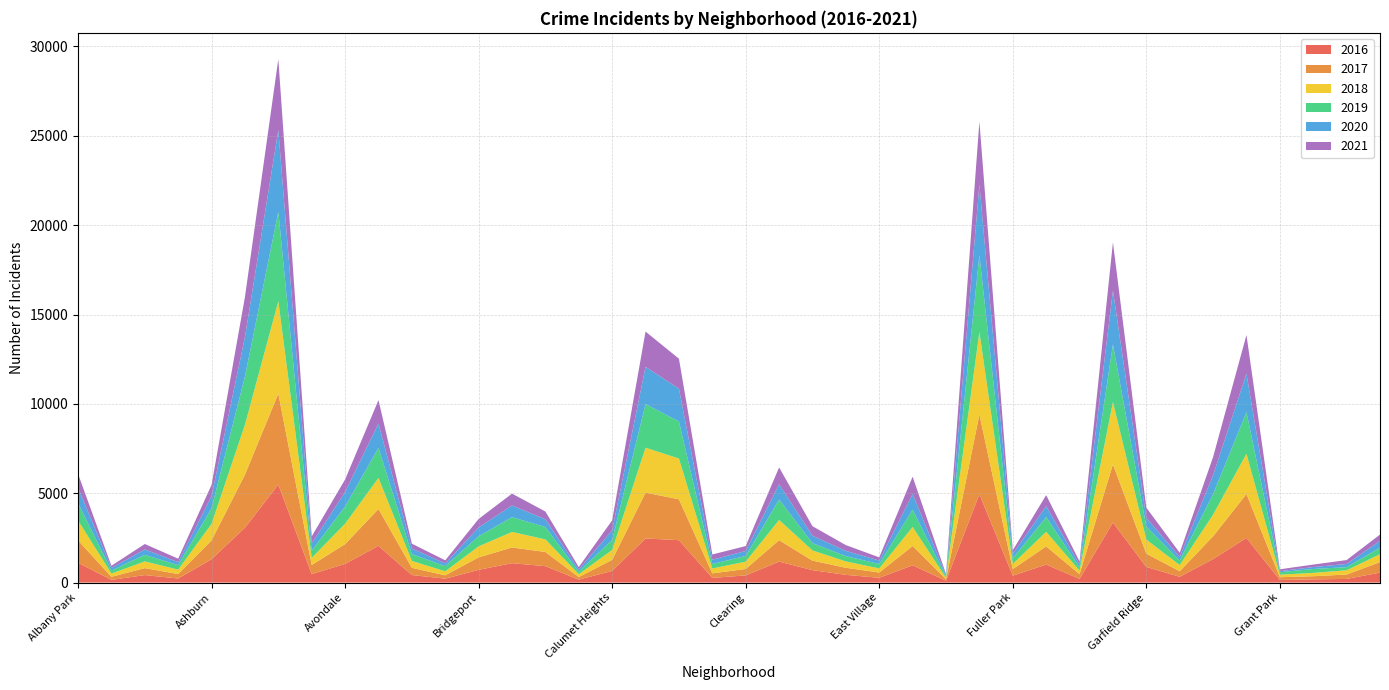

Reading right to left, list all the values displayed in this chart.

2017: 588	246	176	154	2456	1281	311	742	3257	265	1019	365	4472	87	1082	296	397	531	1200	360	253	2288	2566	620	145	795	878	697	188	404	2066	1107	509	5095	2973	1053	251	391	171	1251
2019: 365	171	220	138	2328	1153	261	728	3226	189	825	309	4310	76	972	248	297	407	1140	322	253	2076	2441	561	142	694	827	568	287	385	1687	957	405	5008	2701	872	249	368	166	968
2018: 442	240	185	141	2250	1205	342	789	3484	201	816	289	4607	75	1064	230	354	571	1131	409	273	2281	2513	554	160	704	869	616	224	386	1736	1142	401	5162	2787	924	248	374	183	1117
2020: 382	181	107	60	2157	1052	198	494	3018	154	611	259	3952	75	873	191	291	418	856	276	239	1834	2084	538	126	431	654	493	154	315	1357	825	400	4578	2212	686	169	303	147	870
2021: 351	217	140	104	2161	1019	233	565	2689	170	615	200	3522	62	969	180	325	531	944	275	293	1676	1973	559	130	435	664	474	173	265	1312	692	395	3973	2236	627	193	303	123	768
2016: 559	204	180	146	2500	1313	323	876	3361	205	1007	389	4939	103	965	267	432	696	1173	401	262	2372	2468	653	164	917	1086	713	219	421	2053	1046	475	5481	3071	1308	227	419	151	1110